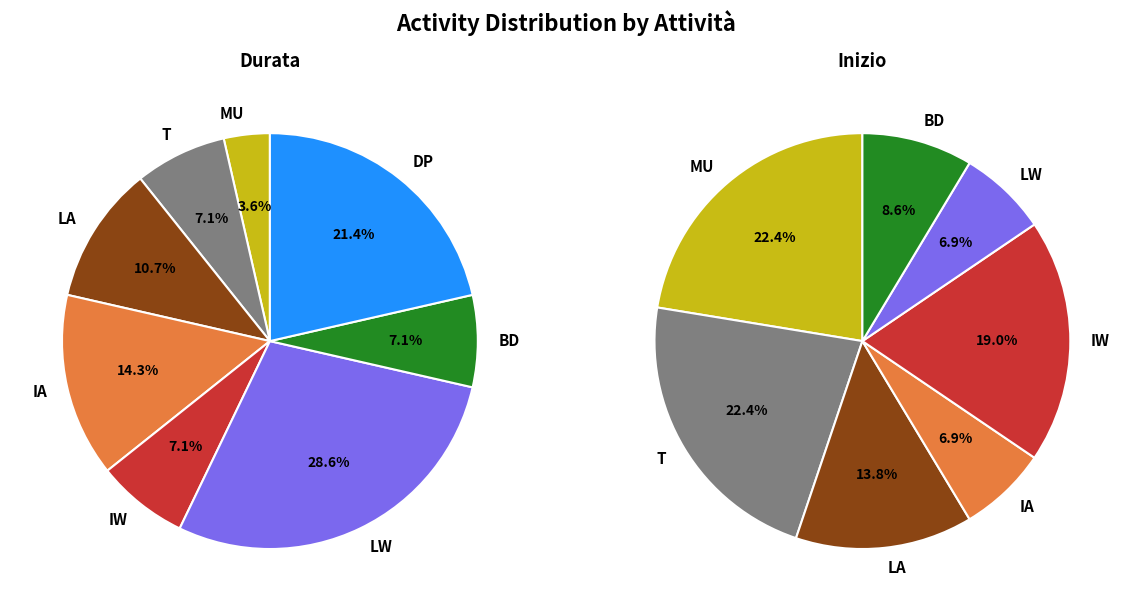

Which has a higher value, IA or DP?

DP